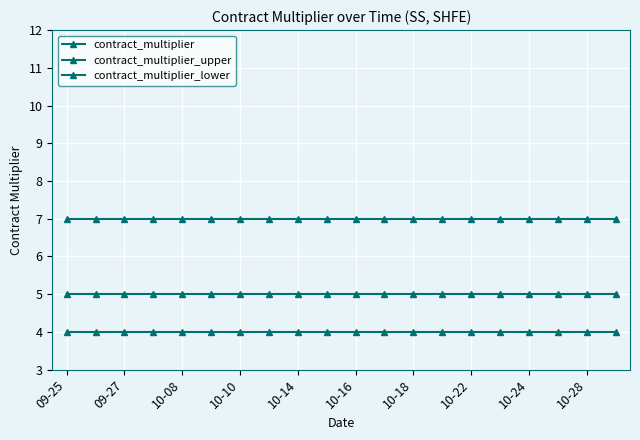

How many lines are shown in the chart?

3